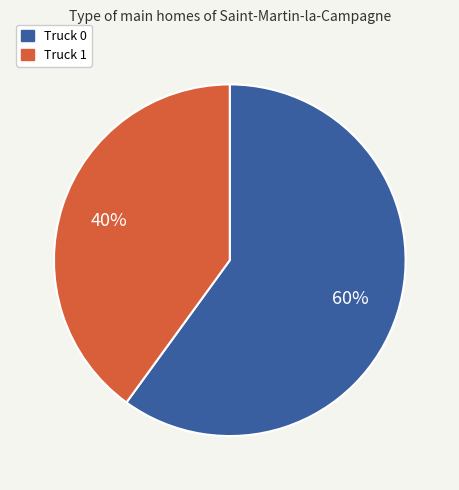

Which category has the smallest portion of the pie?

Truck 1